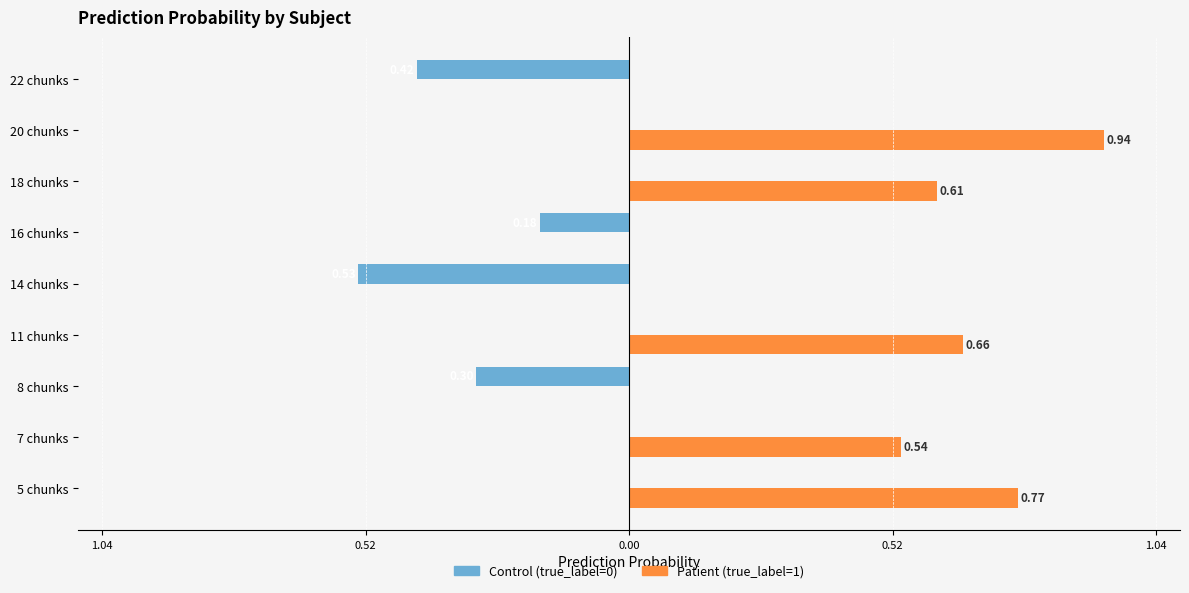

What are all the series names shown in the legend?

Control (true_label=0), Patient (true_label=1)